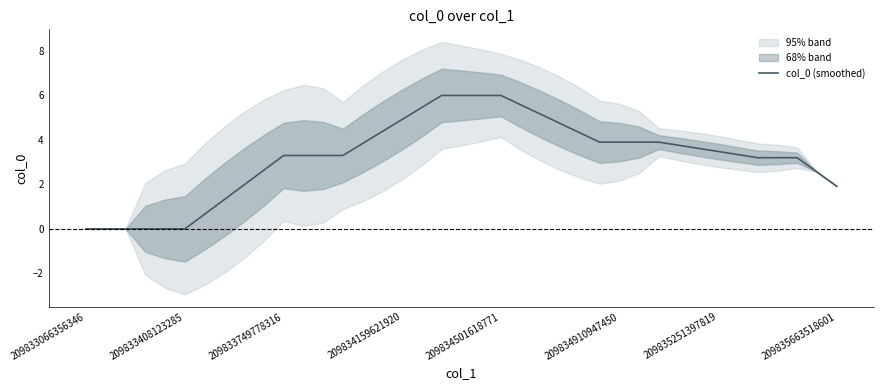

True or false: the data has more than 0 interior local peaks.

False